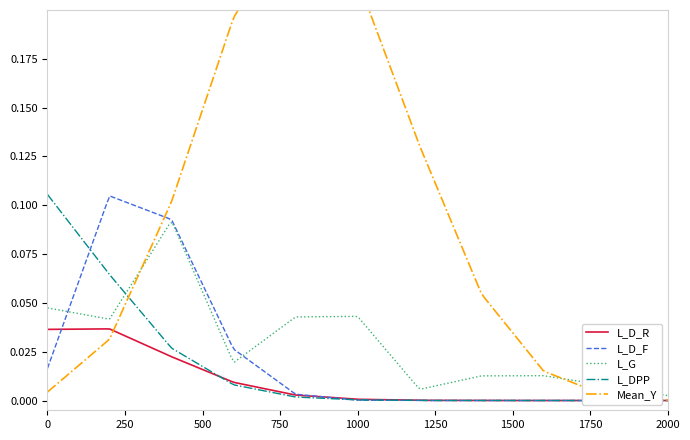

Is it true that L_D_R equals 0.0 at 7?

False